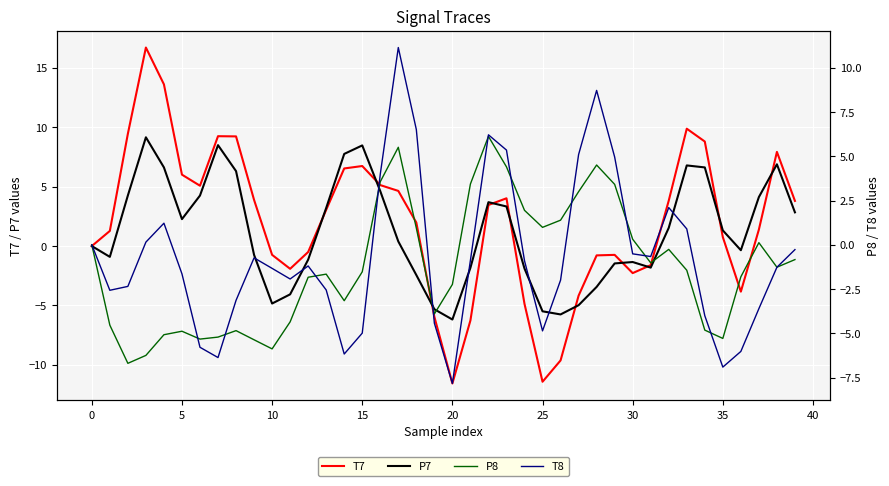

At which category is the sum across all series the highest?

17